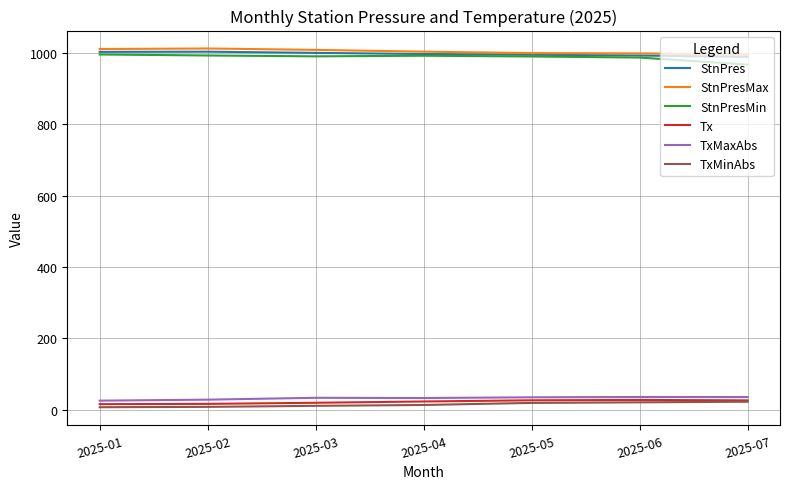

What is the spread (max minus min) of values at 2025-05?

979.9